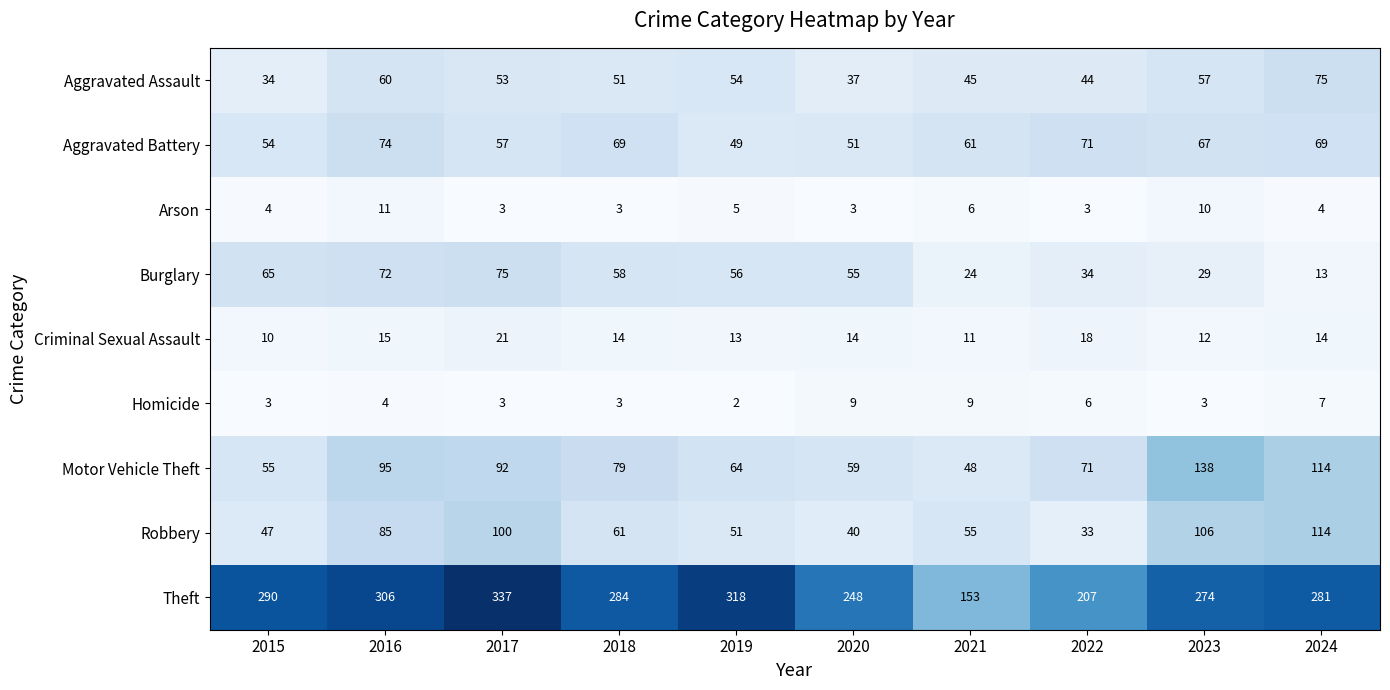

The Criminal Sexual Assault series shows 14 at 2018. True or false?

True